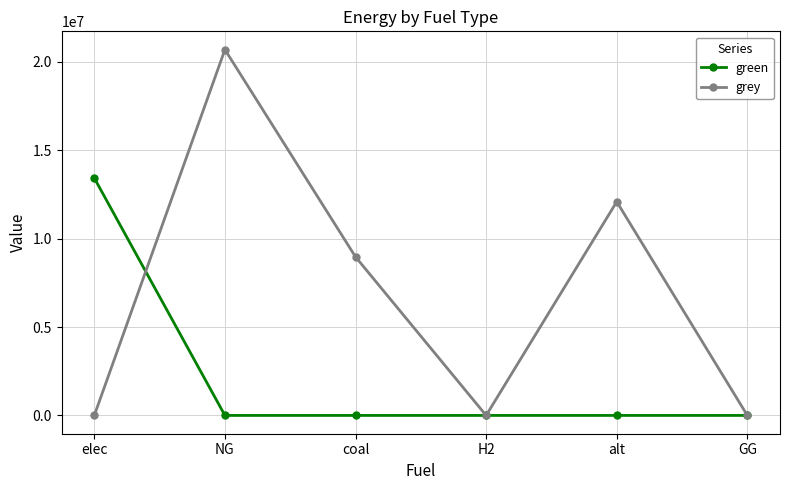

How many lines are shown in the chart?

2